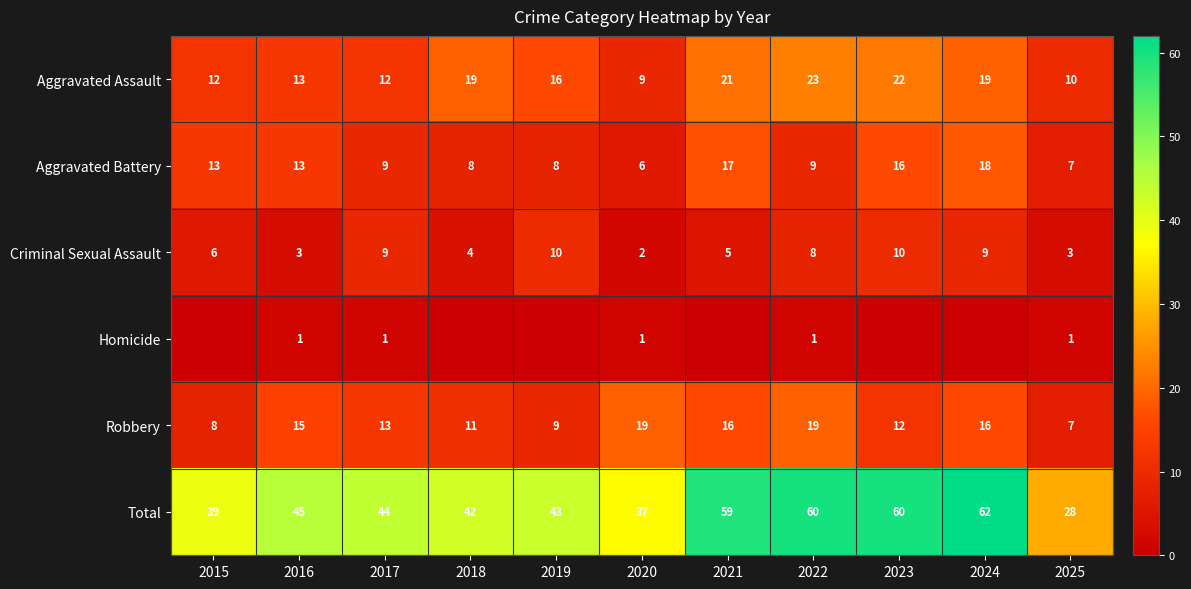

Is the value of Aggravated Battery at 2022 greater than the value of Total at 2017?

No